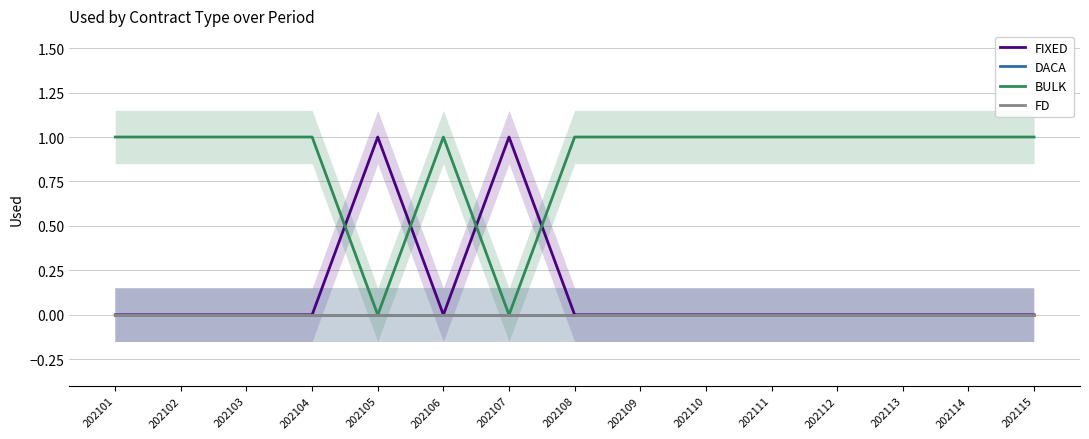

True or false: FD and BULK intersect in this chart.

False